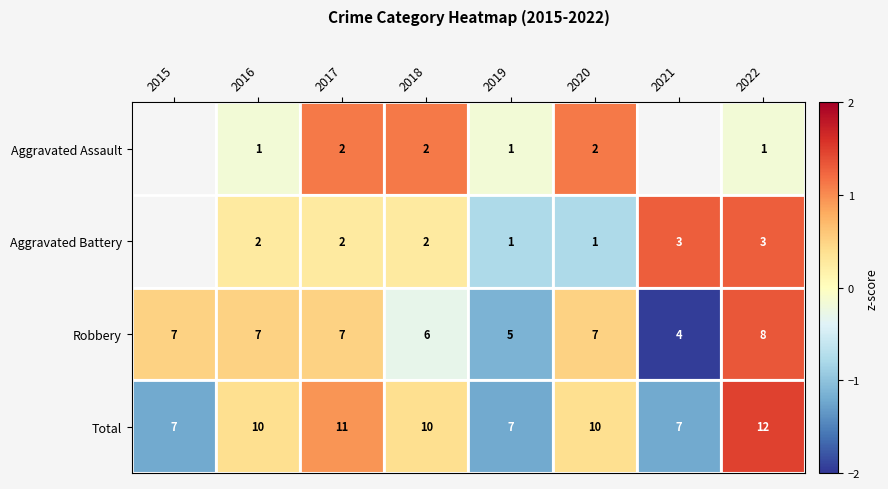

Which category has the highest value across all series?

2022